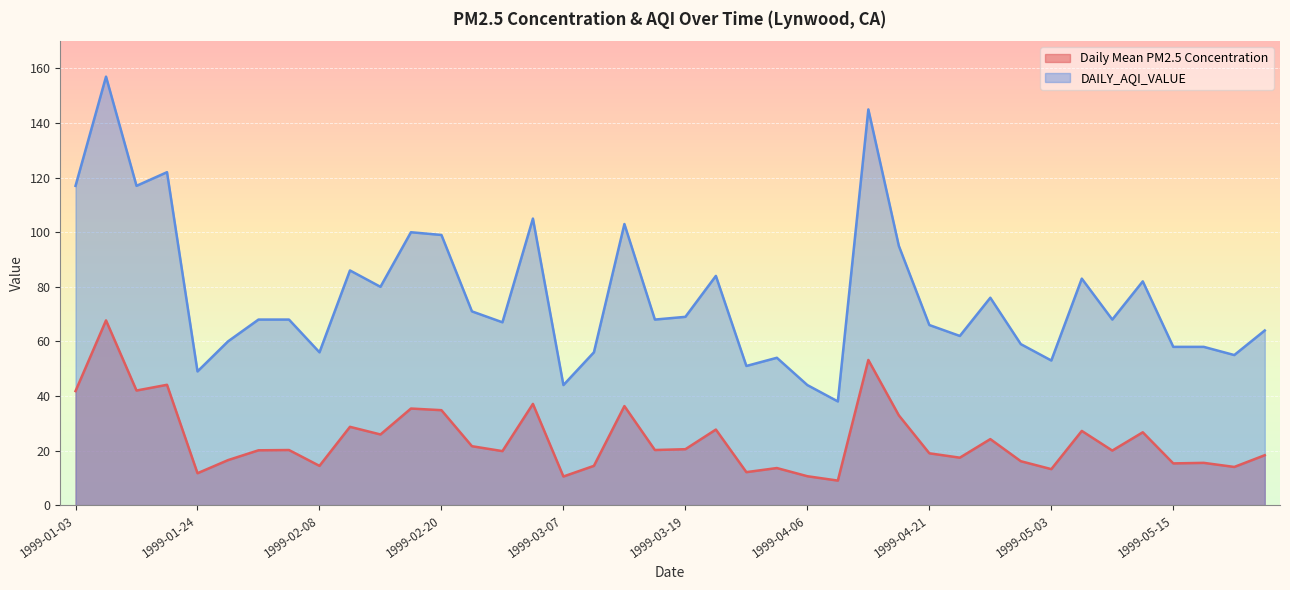

Which series has the largest total across all categories?

DAILY_AQI_VALUE